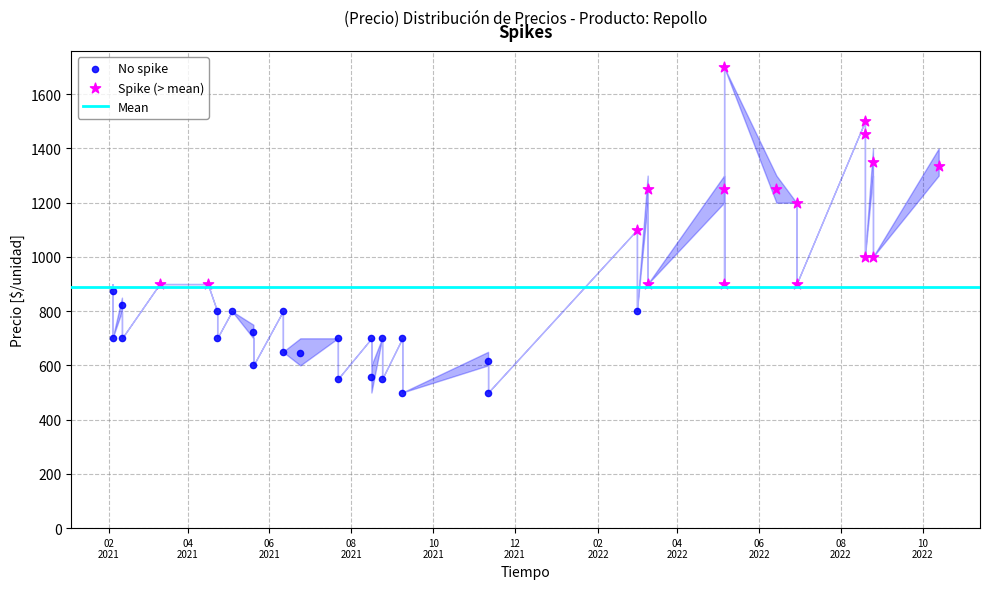

Which series has the widest spread of Y values?

Spike (> mean)